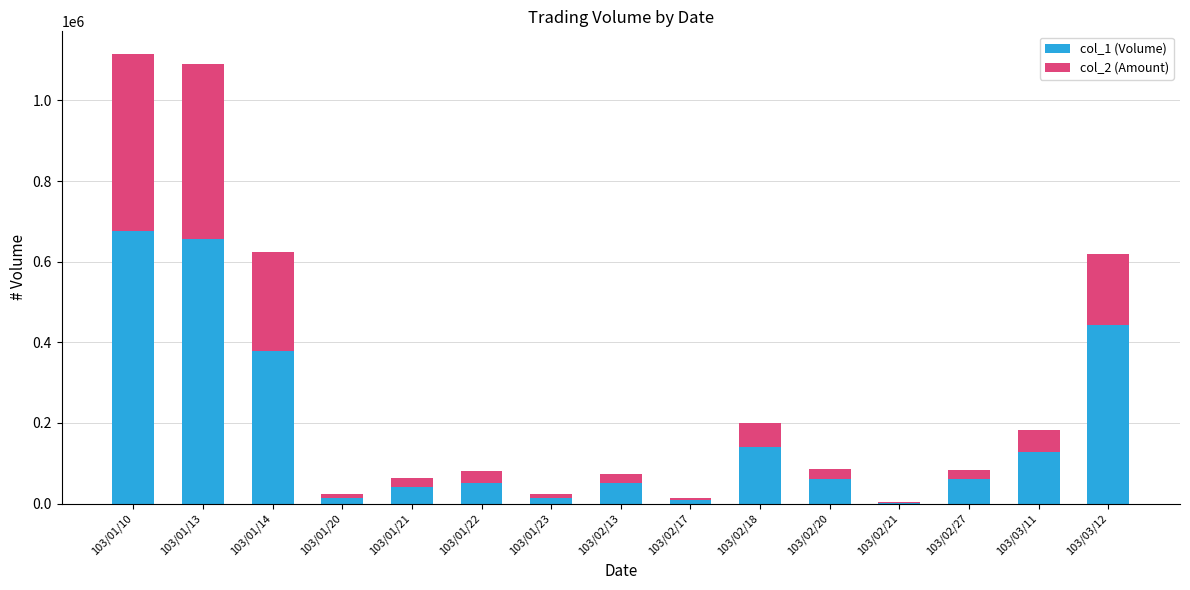

What is the total value across all series at 103/01/13?

1091130